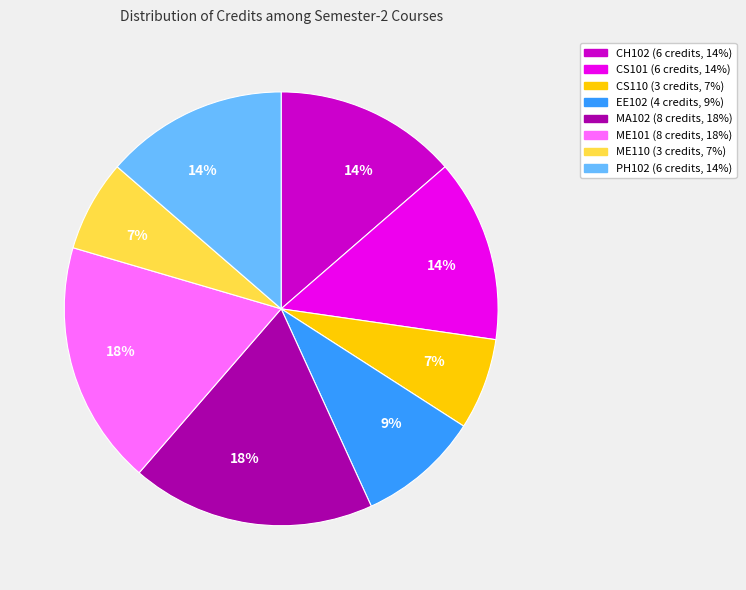

To the nearest percent, what is the difference between the largest and smallest slice percentages?

11%